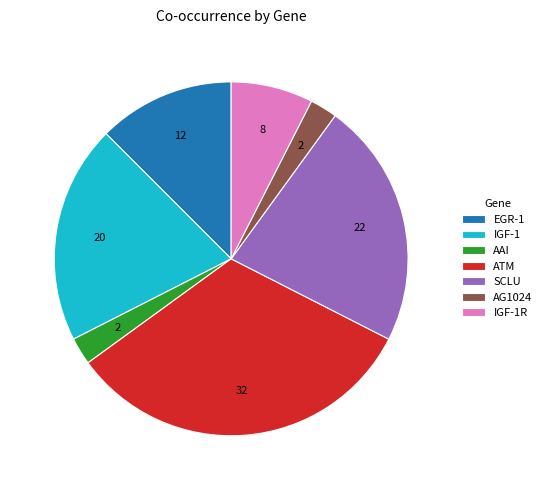

Do AAI and EGR-1 together represent more than half of the pie?

No